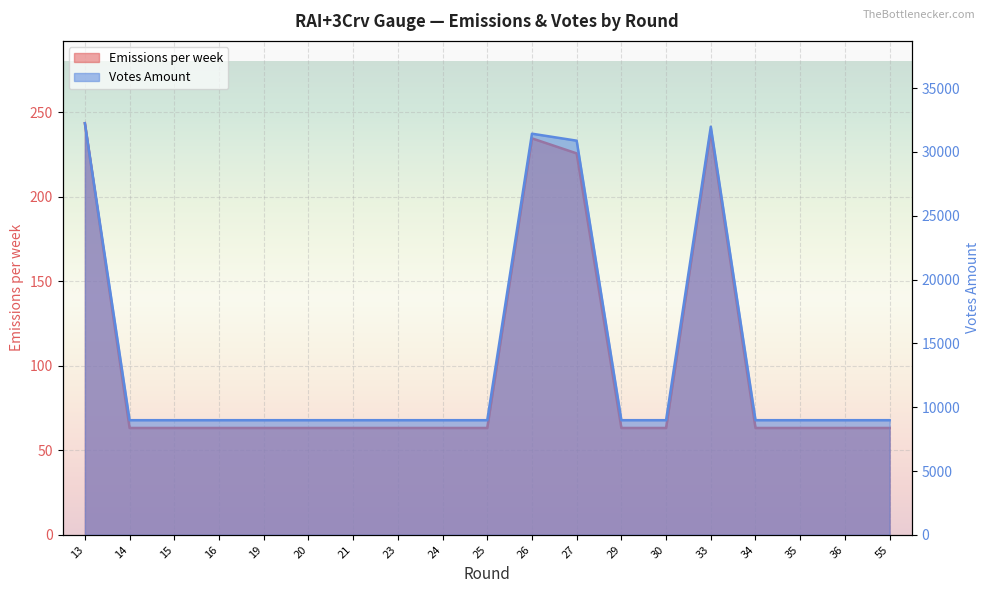

Rank the series by their average value, from highest to lowest.

Votes Amount, Emissions per week